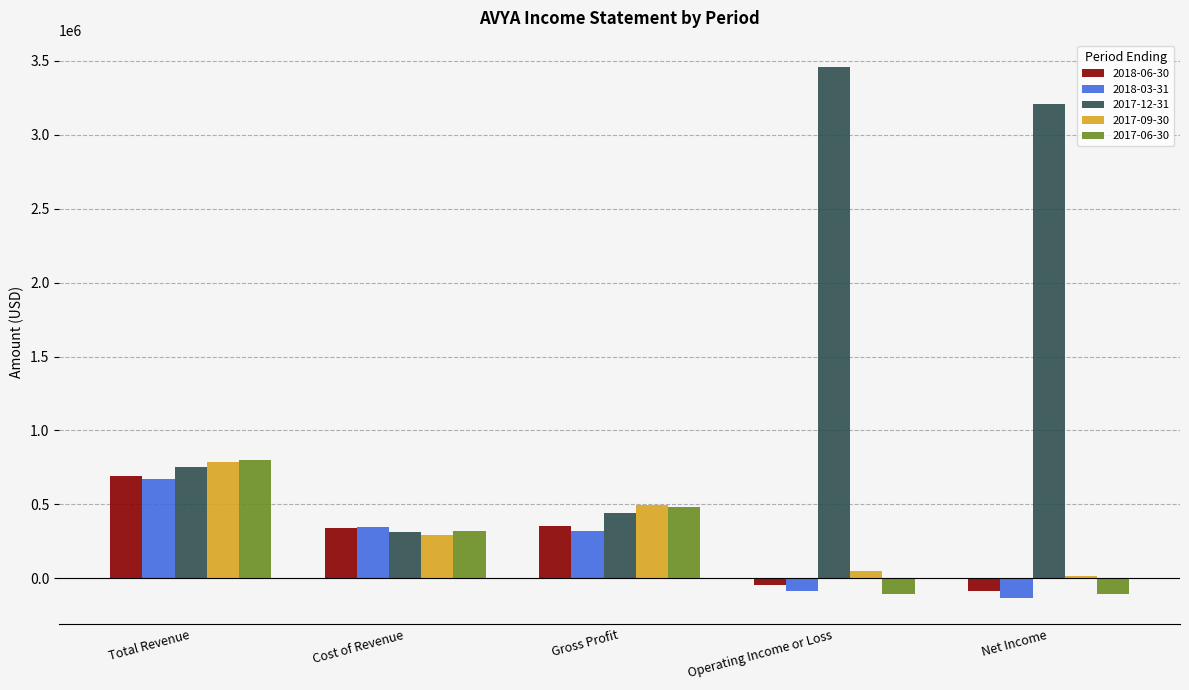

At which label does 2017-12-31 reach its peak?

Operating Income or Loss